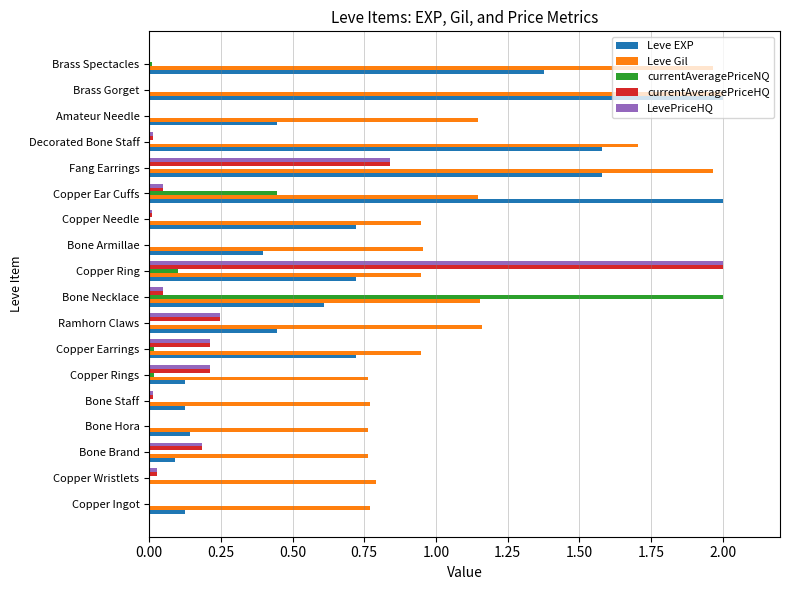

What is the sum of the Leve EXP values at Bone Brand and Amateur Needle?

0.5